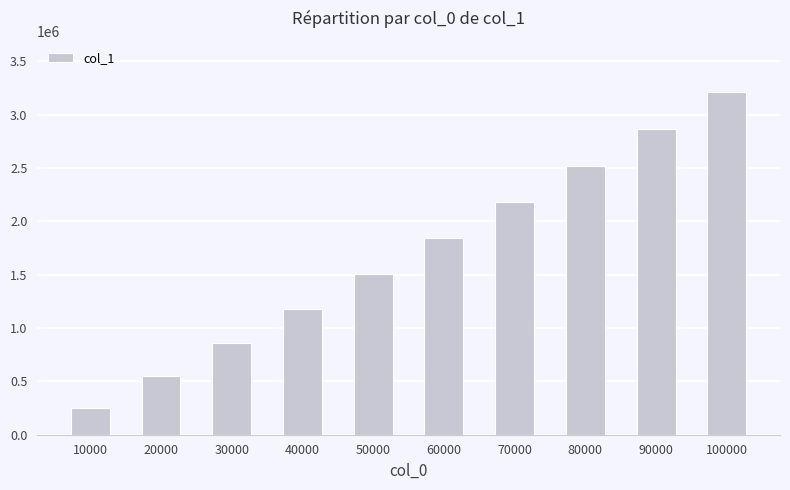

Between 100000 and 90000, which is larger?

100000